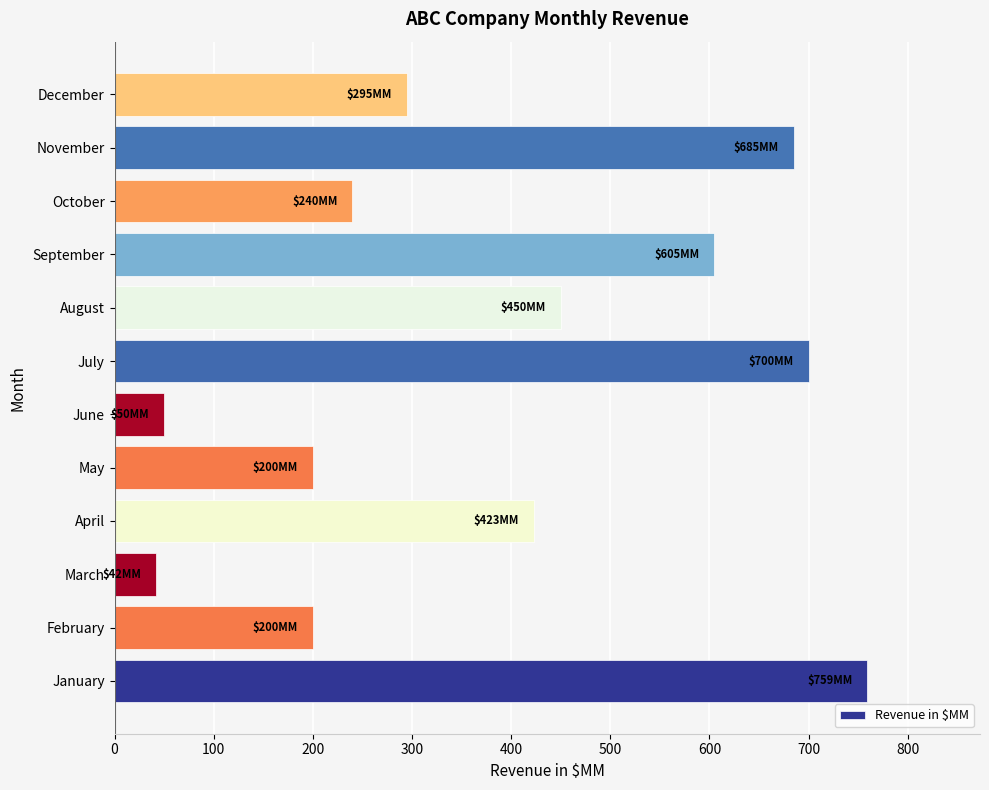

At which category does the chart reach its peak across all series?

January